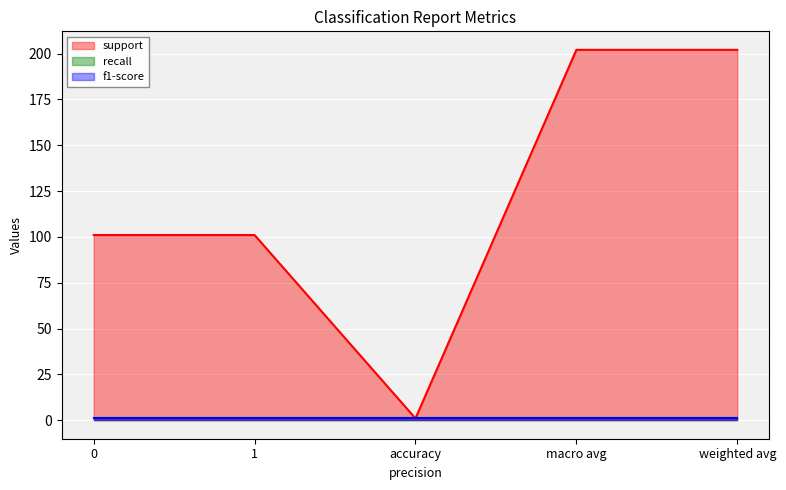

What is the smallest value displayed?

1